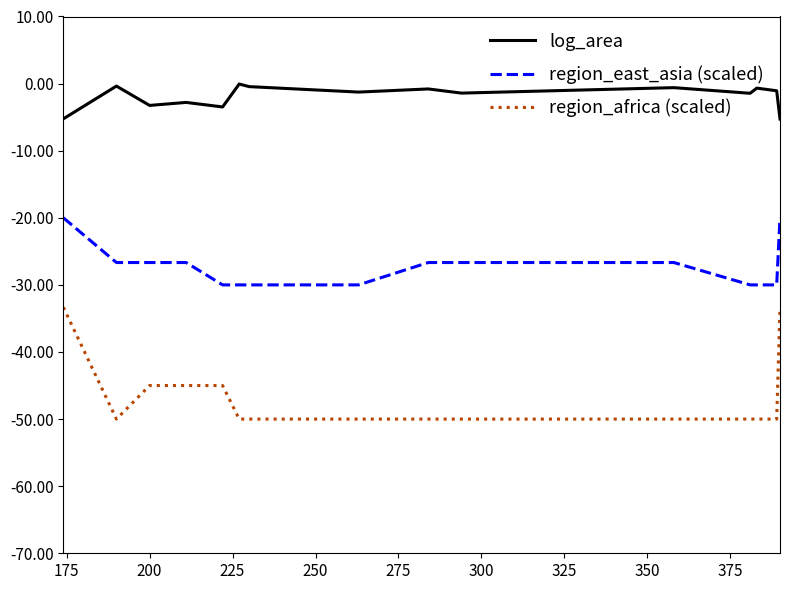

What is the minimum value shown in the chart?

-50.0